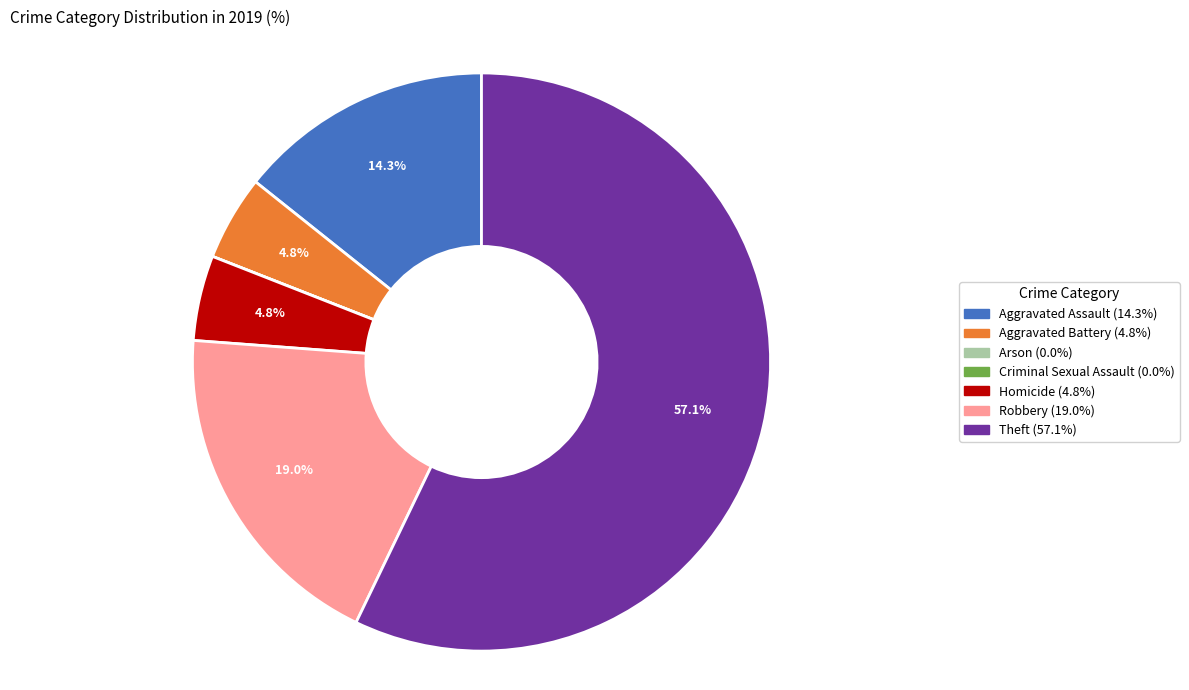

What is the ratio of the value at Homicide to the value at Aggravated Assault?

0.3